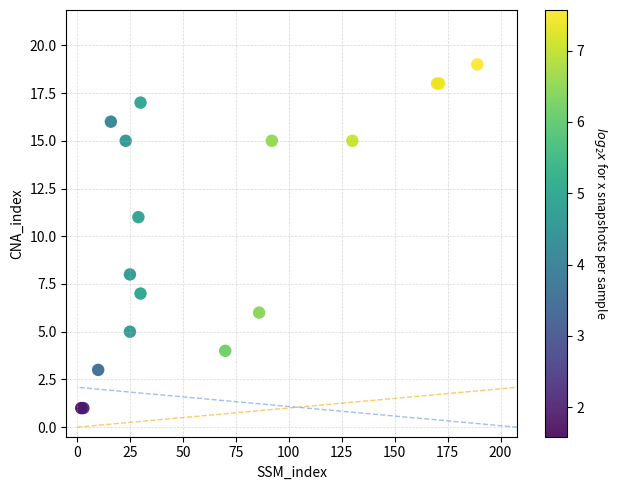

What Y value in the scatter plot is closest to 10?

11